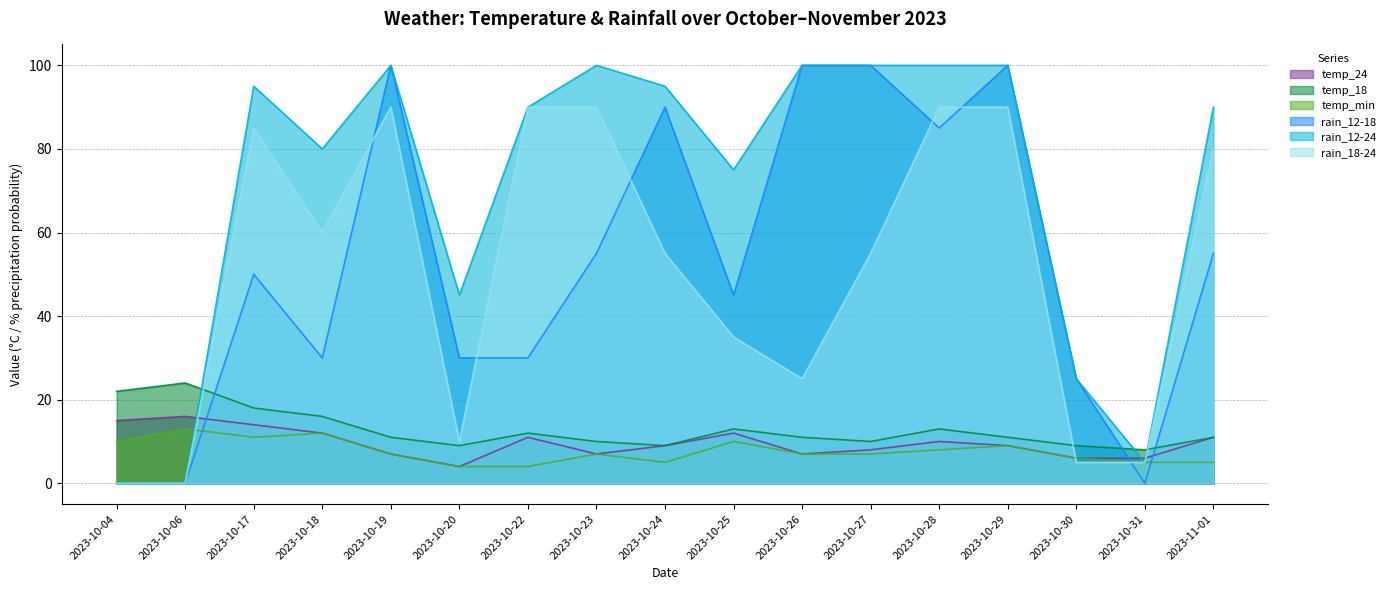

How many lines are shown in the chart?

6